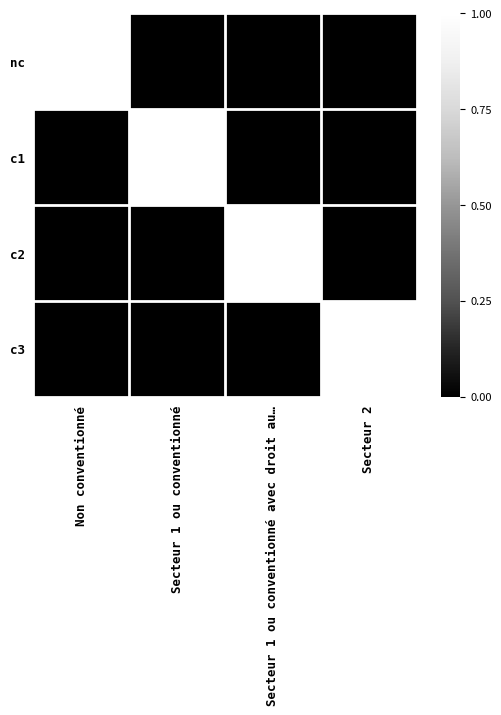

At which category does the chart reach its peak across all series?

Non conventionné